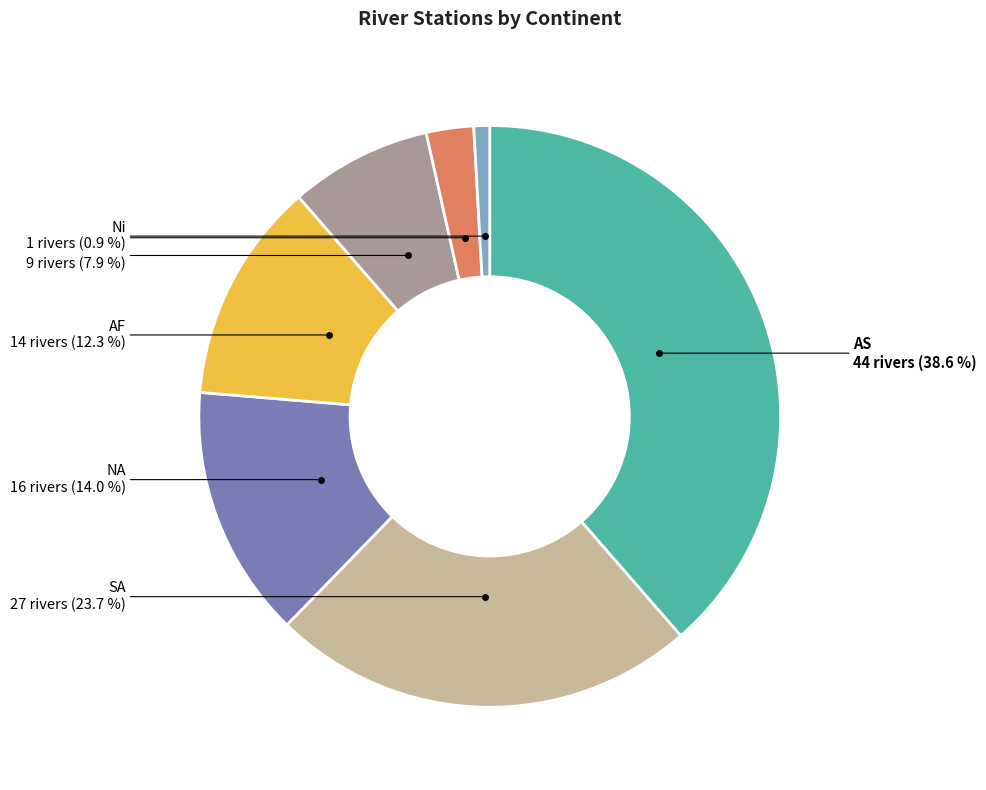

What is the smallest slice in the pie chart?

Ni